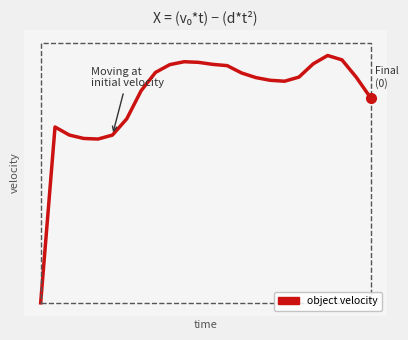

True or false: the data shows 331.2 at 21.

True